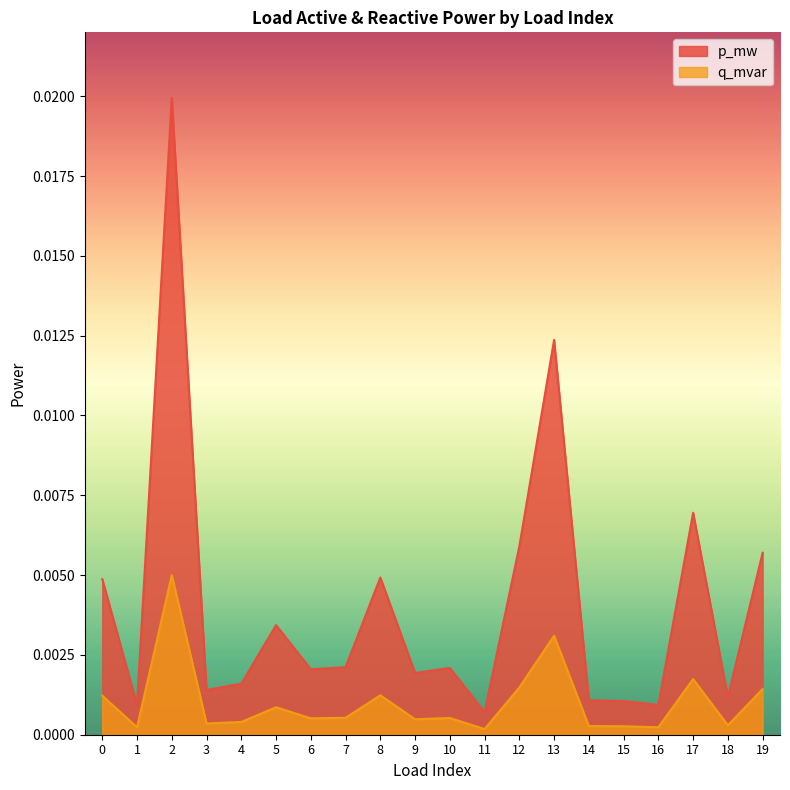

Which has a higher value, 10 or 3?

10